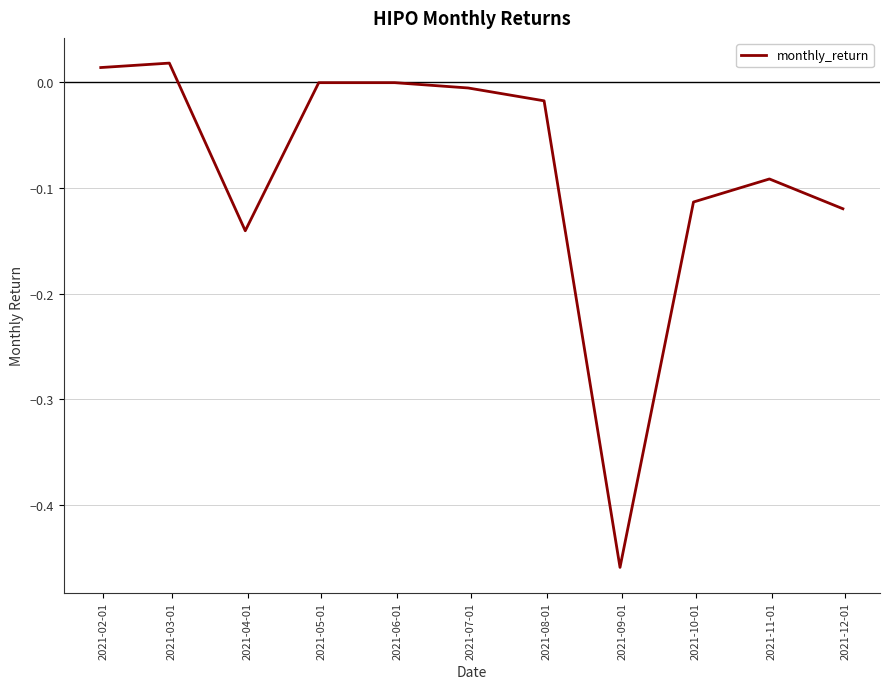

Where does the data first go above 0?

2021-02-01